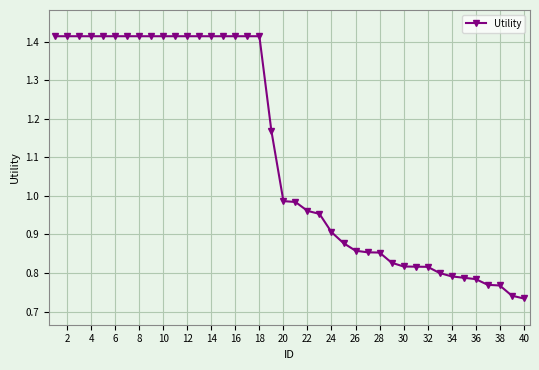

What is the sum of all values?

44.3